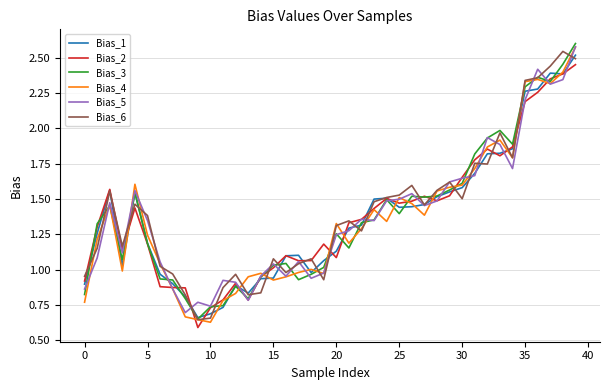

What is the sum of all Bias_3 values?

55.2